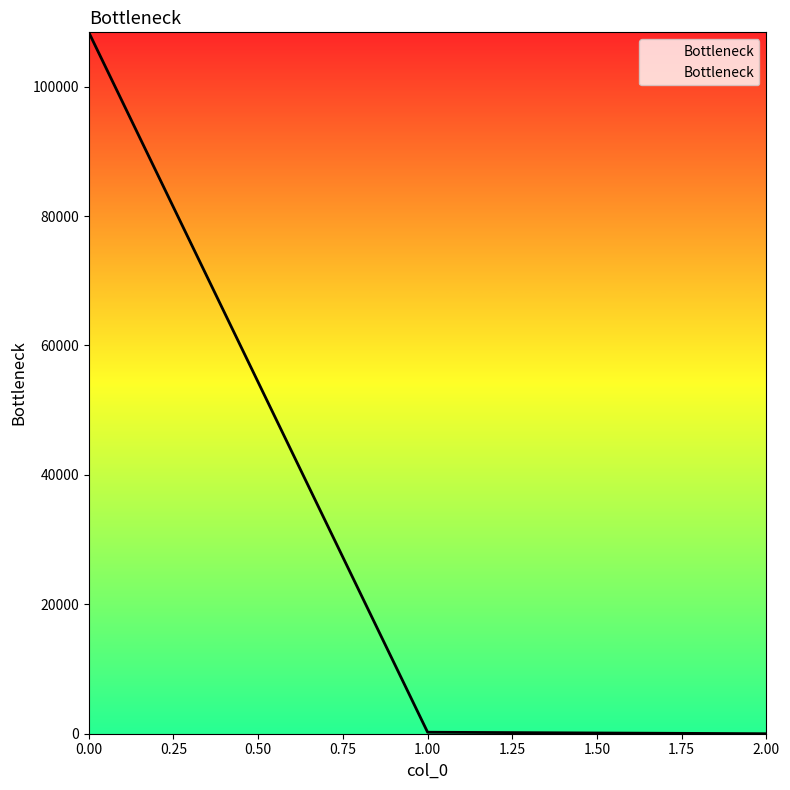

True or false: the data shows 108391.0 at 0.00.

True